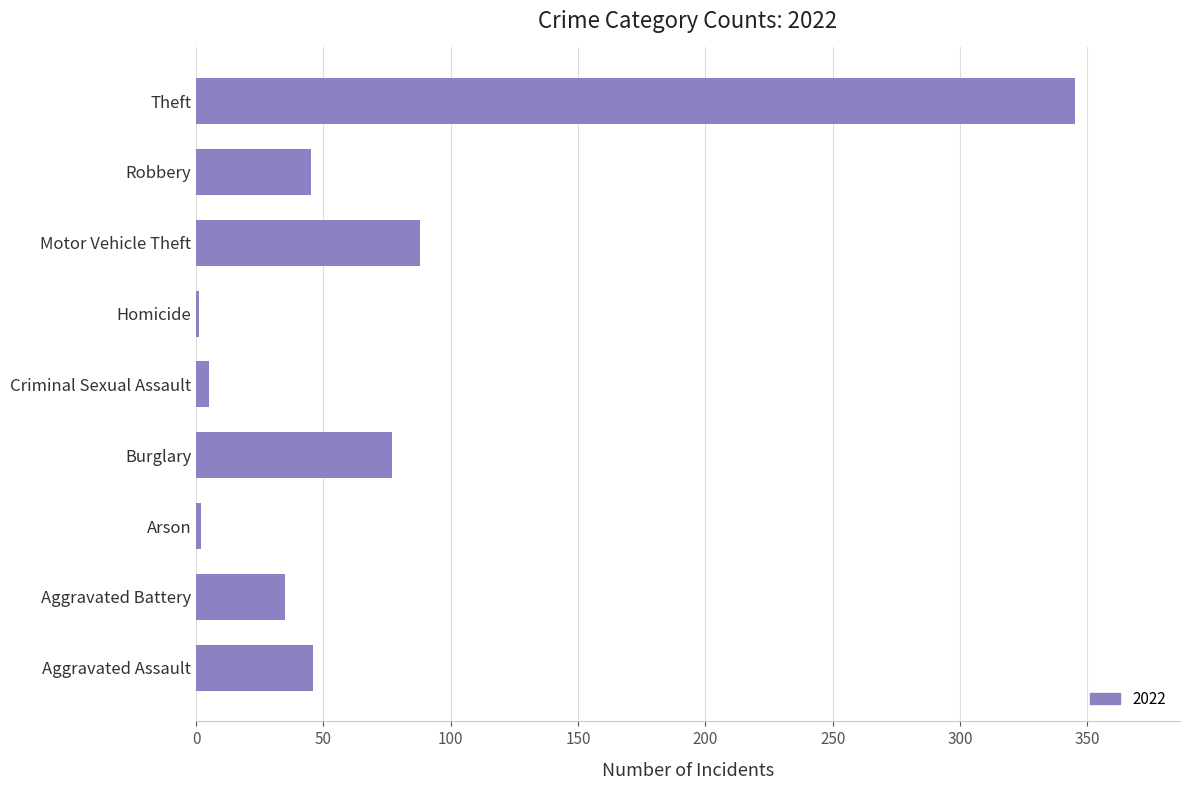

Which has a higher value, Criminal Sexual Assault or Aggravated Battery?

Aggravated Battery